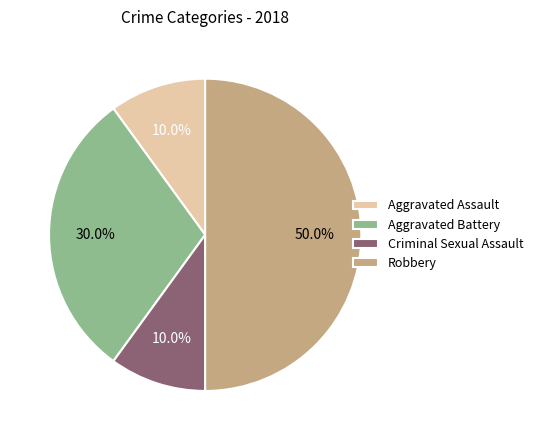

What is the ratio of the value at Aggravated Assault to the value at Aggravated Battery?

0.3